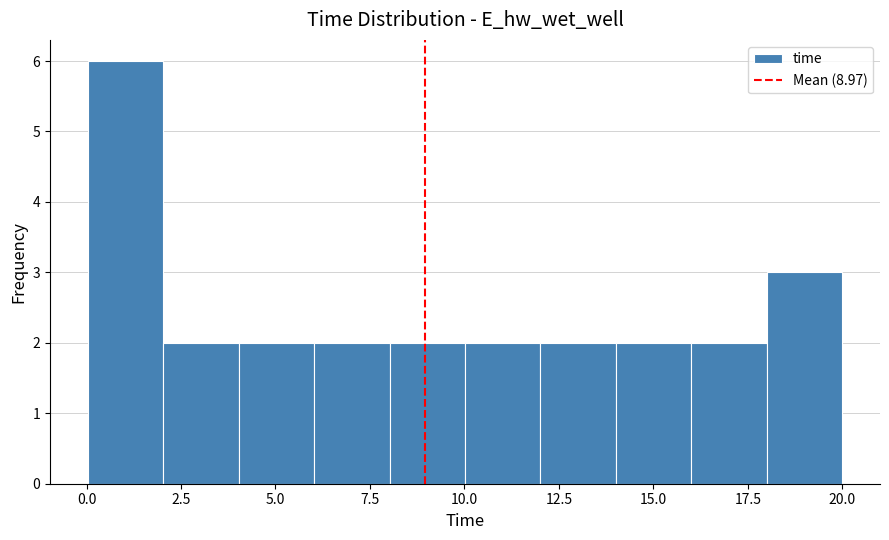

Read against the x-axis, roughly where is the centre of the tallest bar?

1.0